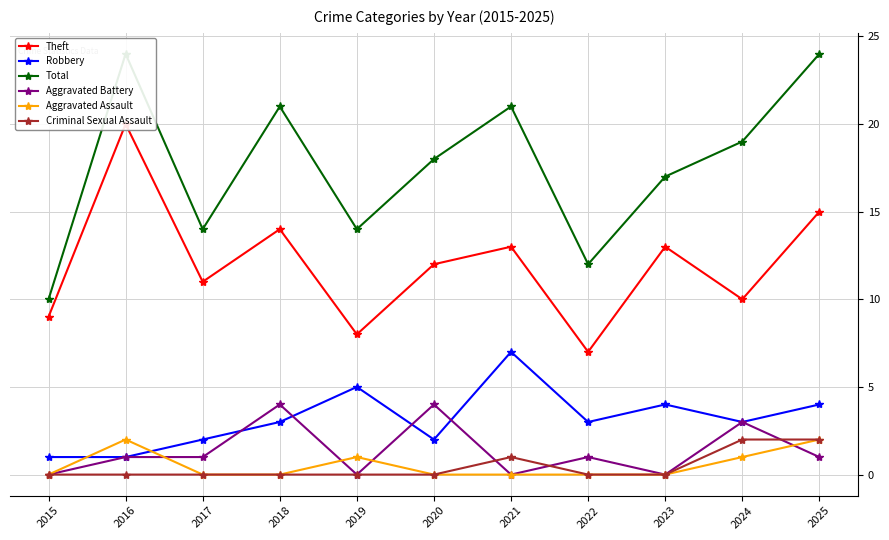

Reading left to right, what are all the values shown in this chart?

Theft: 2015=9	2016=20	2017=11	2018=14	2019=8	2020=12	2021=13	2022=7	2023=13	2024=10	2025=15
Robbery: 2015=1	2016=1	2017=2	2018=3	2019=5	2020=2	2021=7	2022=3	2023=4	2024=3	2025=4
Total: 2015=10	2016=24	2017=14	2018=21	2019=14	2020=18	2021=21	2022=12	2023=17	2024=19	2025=24
Aggravated Battery: 2015=0	2016=1	2017=1	2018=4	2019=0	2020=4	2021=0	2022=1	2023=0	2024=3	2025=1
Aggravated Assault: 2015=0	2016=2	2017=0	2018=0	2019=1	2020=0	2021=0	2022=0	2023=0	2024=1	2025=2
Criminal Sexual Assault: 2015=0	2016=0	2017=0	2018=0	2019=0	2020=0	2021=1	2022=0	2023=0	2024=2	2025=2